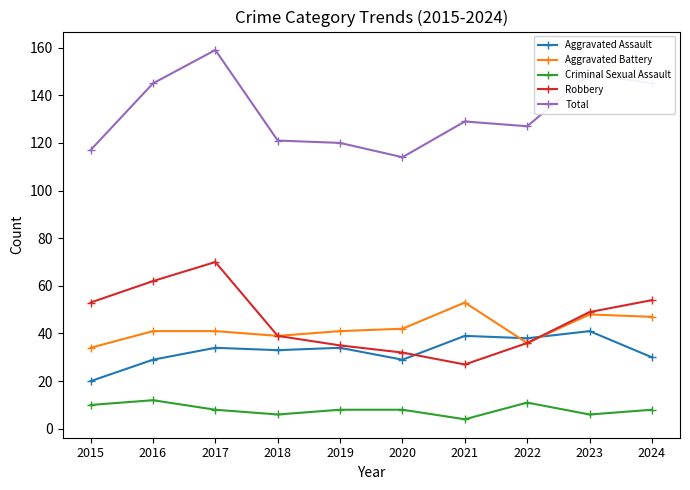

What is the lowest value of the Aggravated Assault series?

20